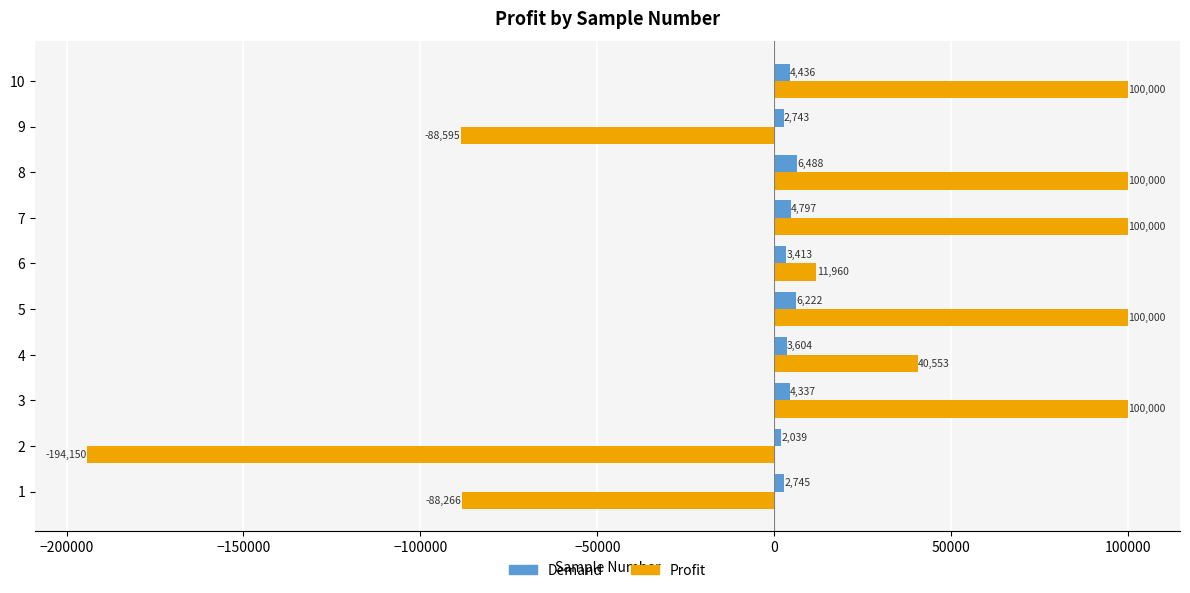

Read the Profit value at 8.

100000.0